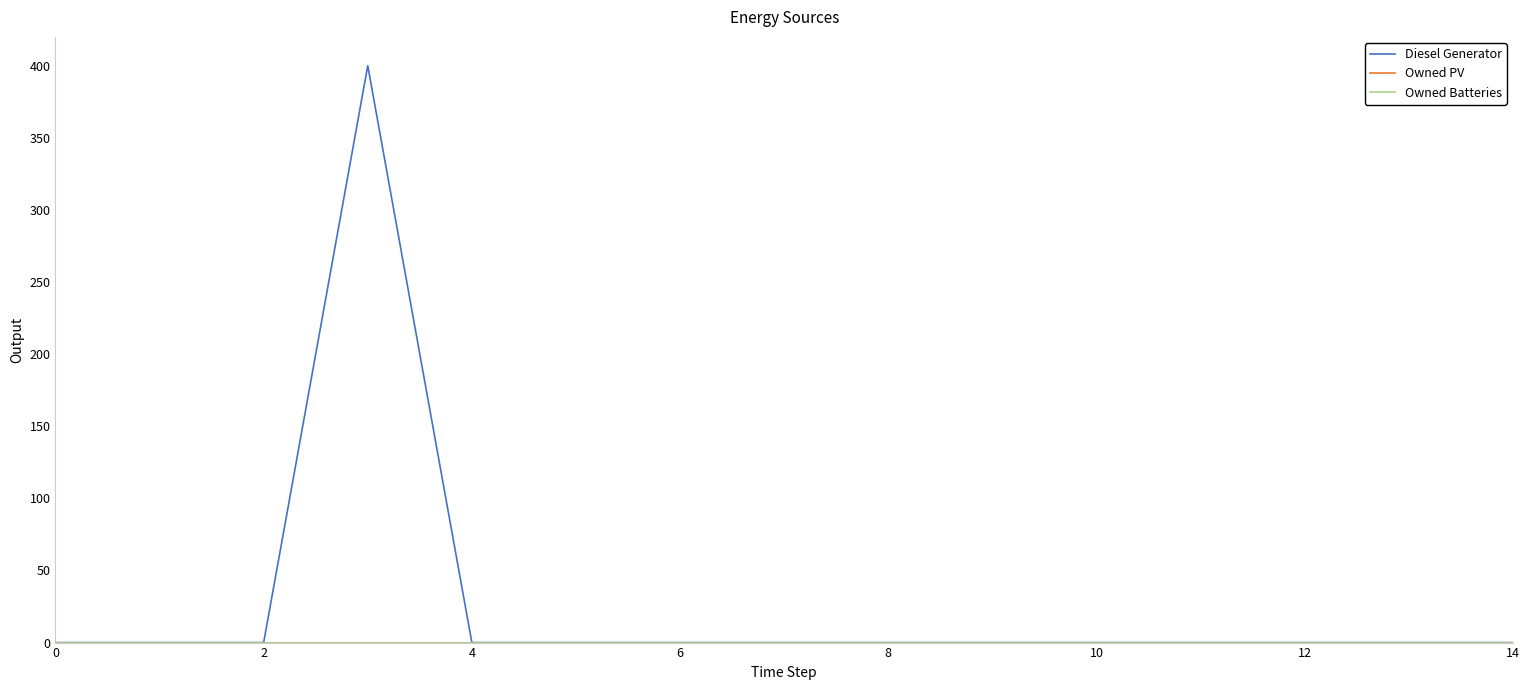

Does the chart have visible grid lines?

No